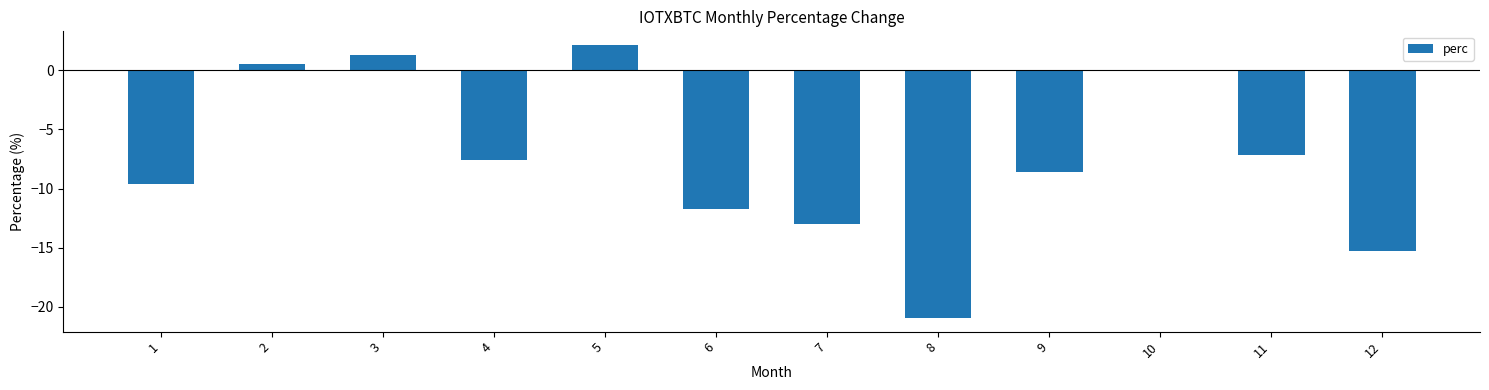

How many values exceed -7?

4